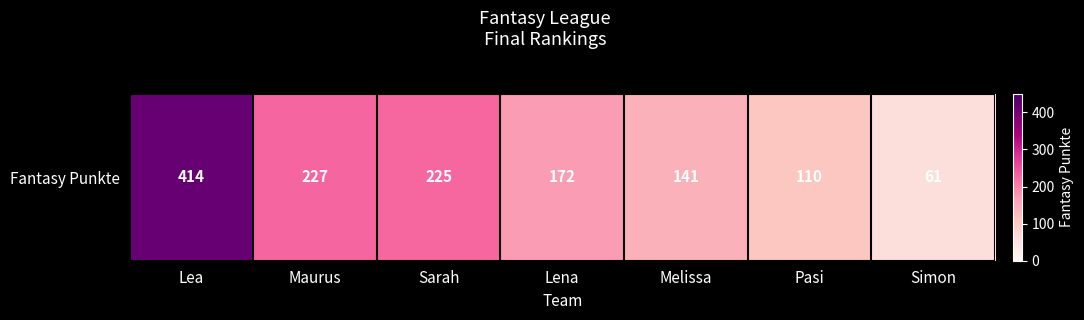

Count the number of values greater than 172.

3